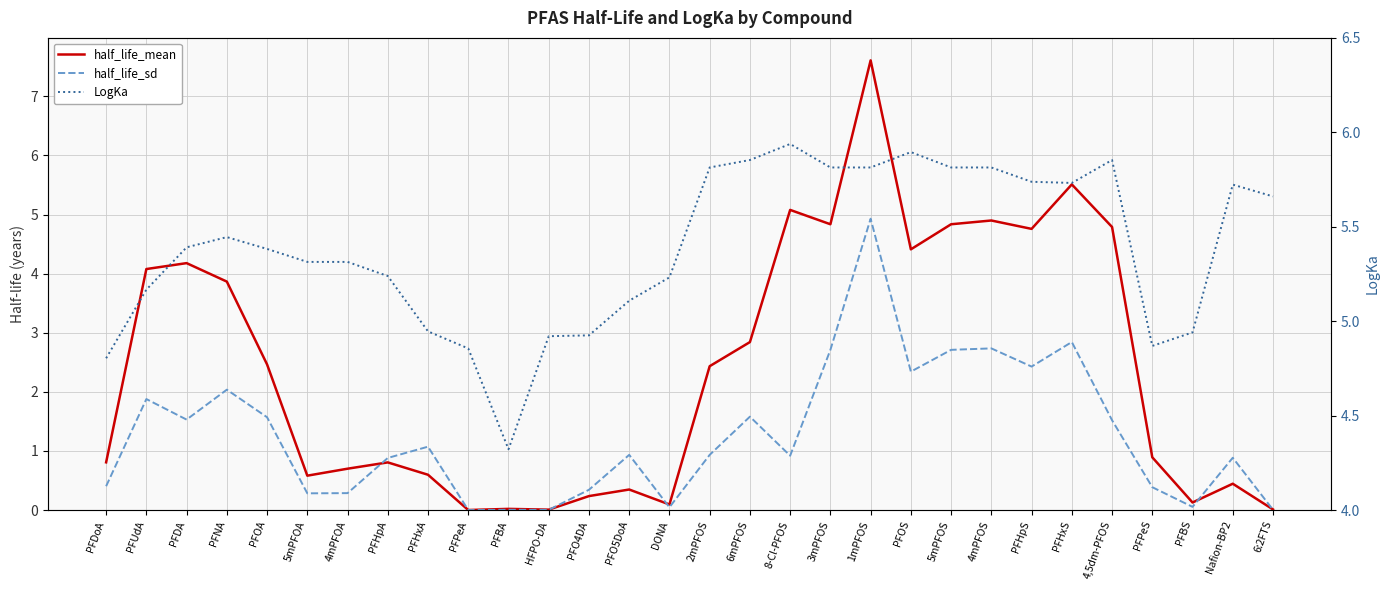

At which label does half_life_mean reach its peak?

1mPFOS